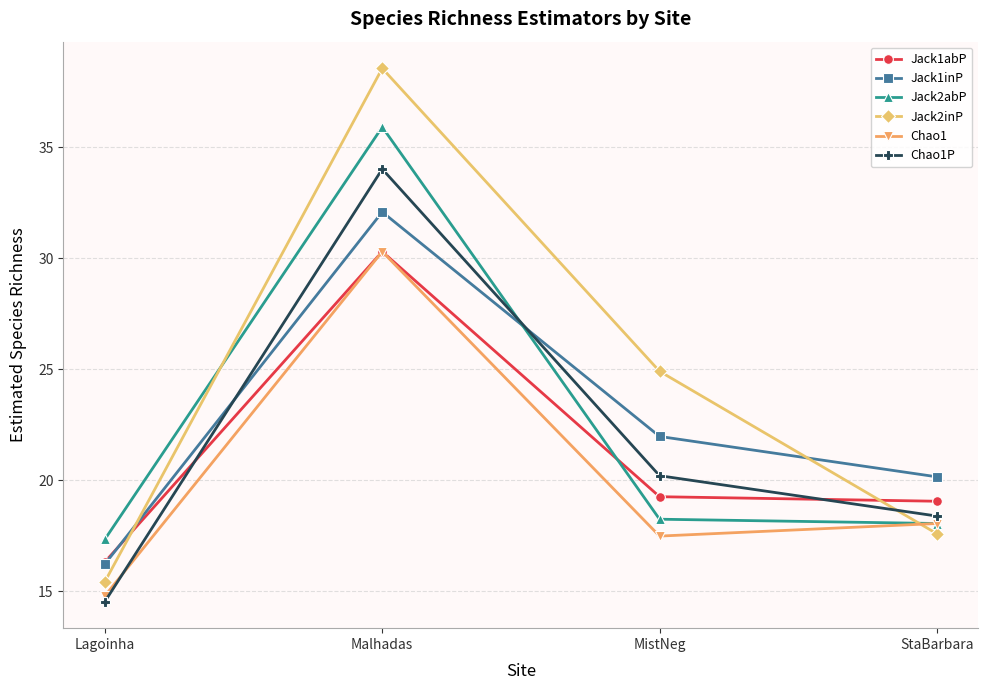

What position from the right is MistNeg?

2